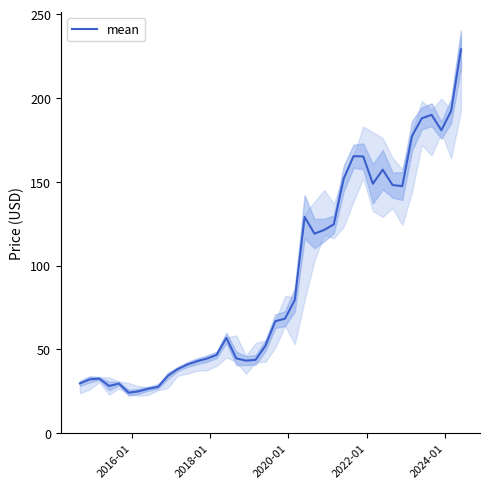

What is the average value?

92.3